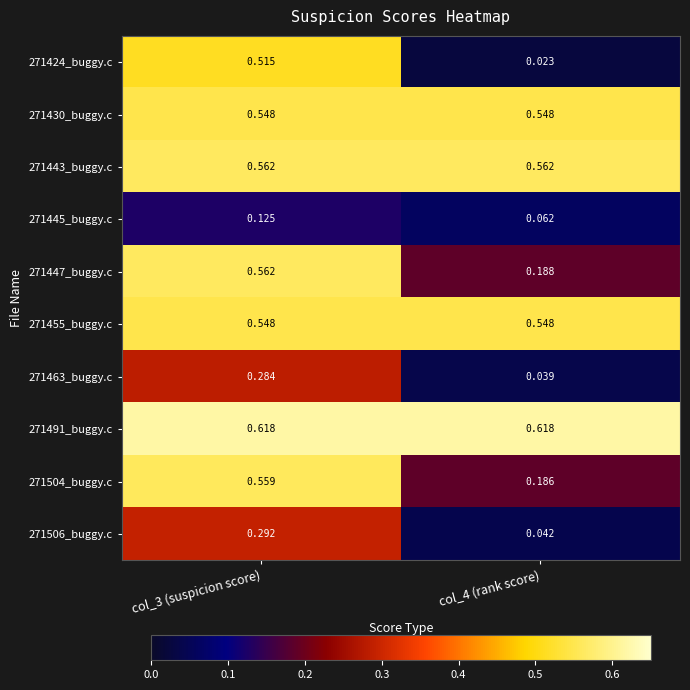

What is the total value across all series at col_4 (rank score)?

2.8